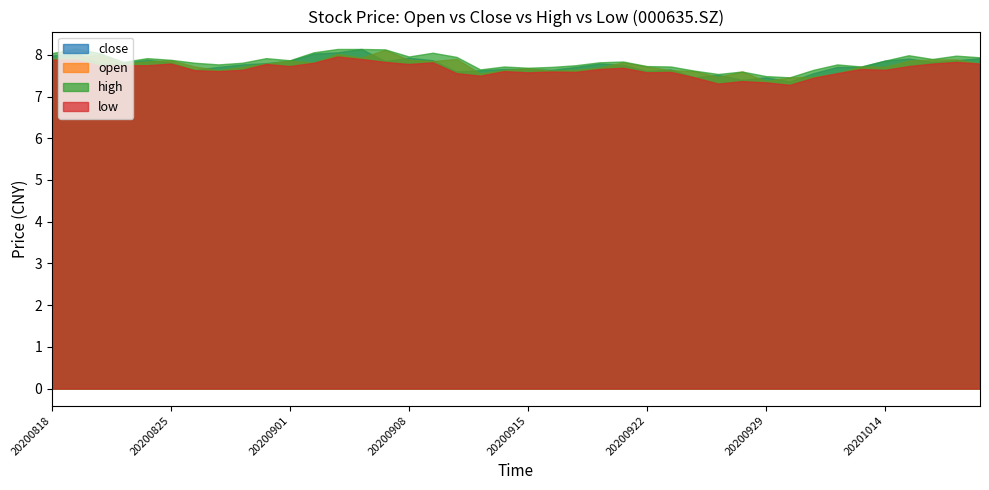

Which series has the largest range (max minus min)?

close